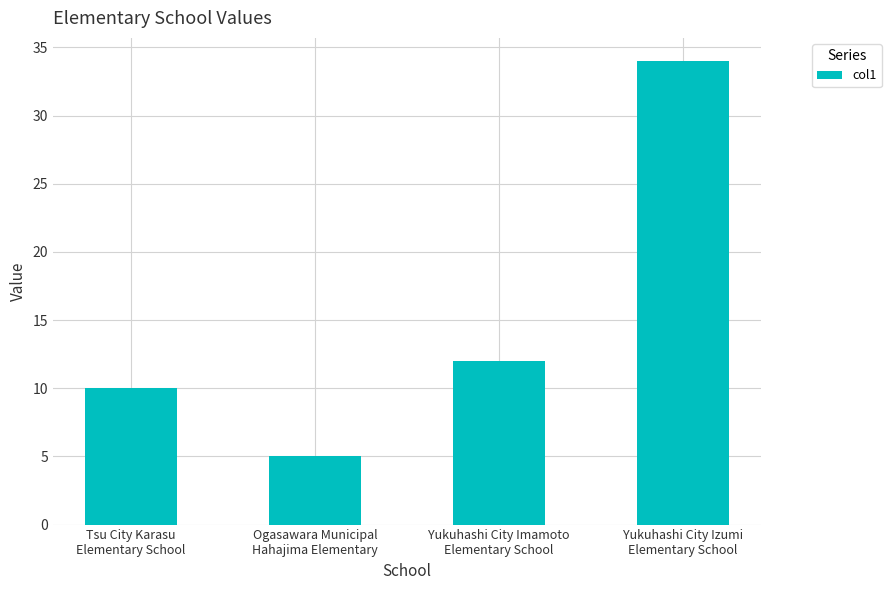

What is the ratio of the value at Yukuhashi City Imamoto
Elementary School to the value at Tsu City Karasu
Elementary School?

1.2